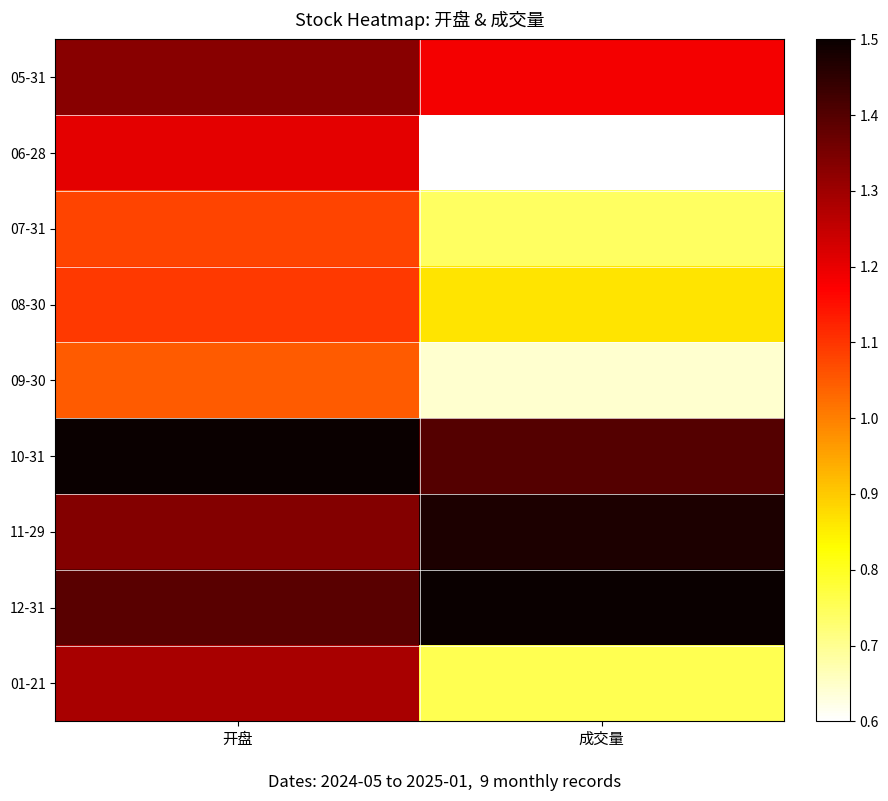

Count the number of data series in this chart.

9